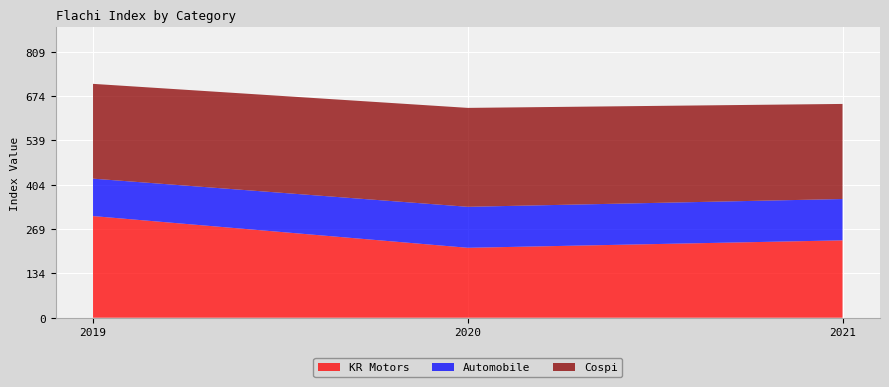

Reading left to right, extract all data points from this chart.

KR Motors: 2019=309.2	2020=212.7	2021=235.4
Automobile: 2019=113.8	2020=124.7	2021=125.7
Cospi: 2019=288.4	2020=300.9	2021=289.2